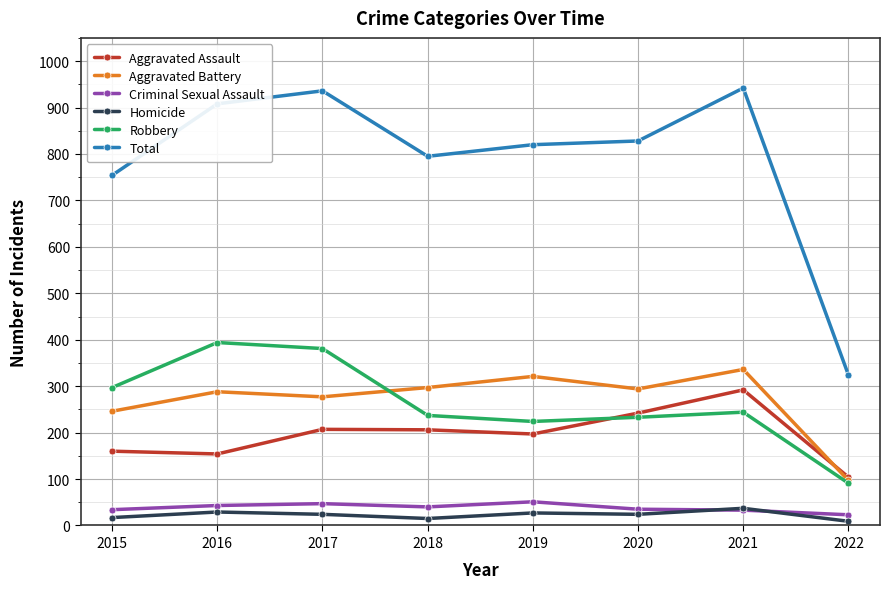

Rank the series by their maximum value, from highest to lowest.

Total, Robbery, Aggravated Battery, Aggravated Assault, Criminal Sexual Assault, Homicide